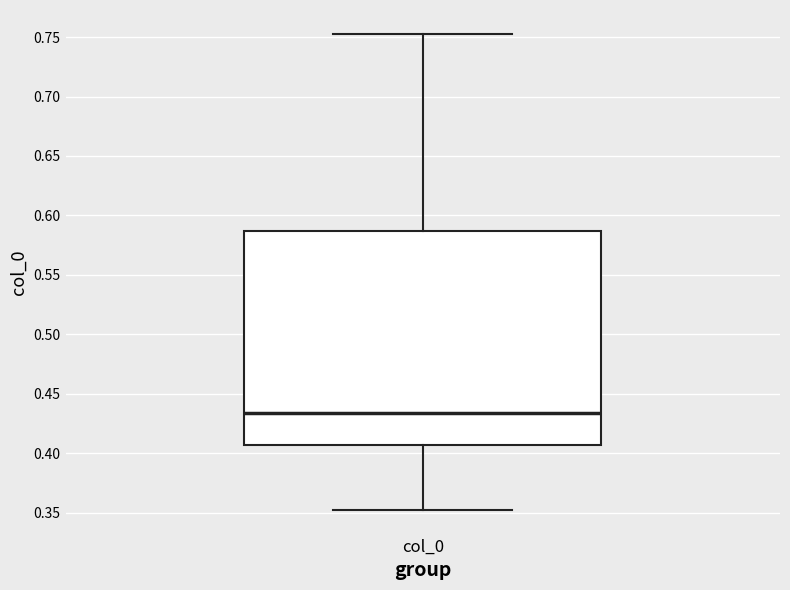

Transcribe this box plot: give where the median line is, the range the box spans, and where the two whiskers end, as read against the y-axis. The values are not printed on the chart, so give them approximately, as read against the axis.

median 0.435, box 0.405 to 0.585, whiskers 0.350 to 0.755